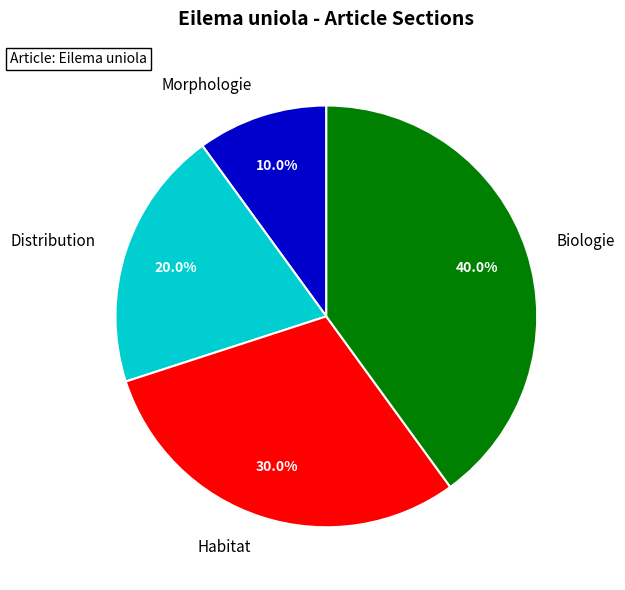

What is the largest slice in the pie chart?

Biologie